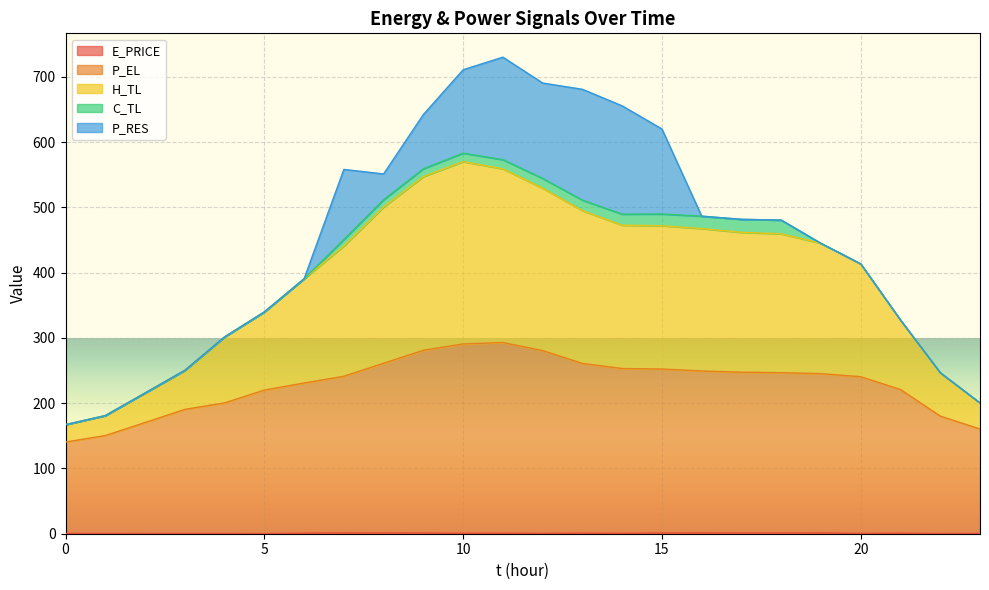

At which category does E_PRICE reach its first local valley?

2